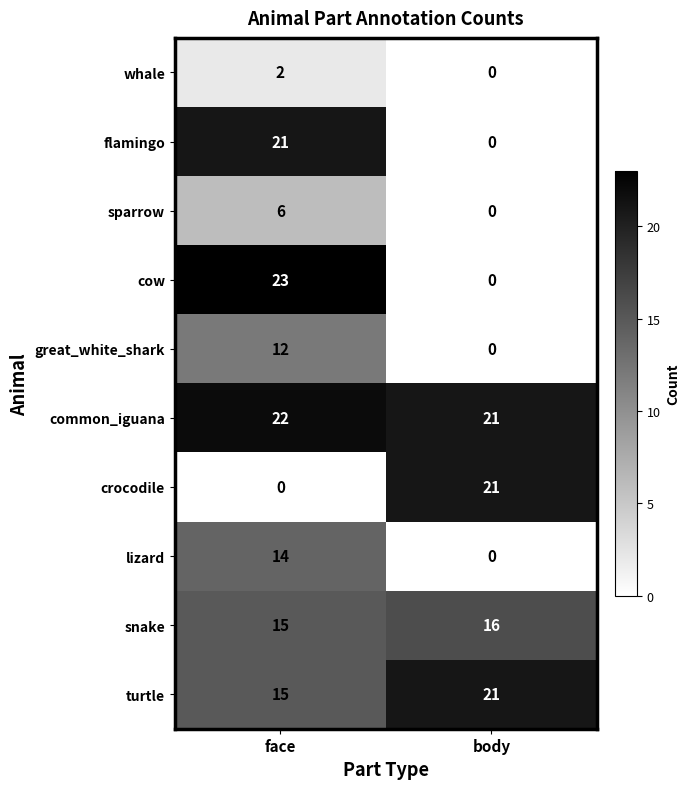

How many data points does each series have?

2